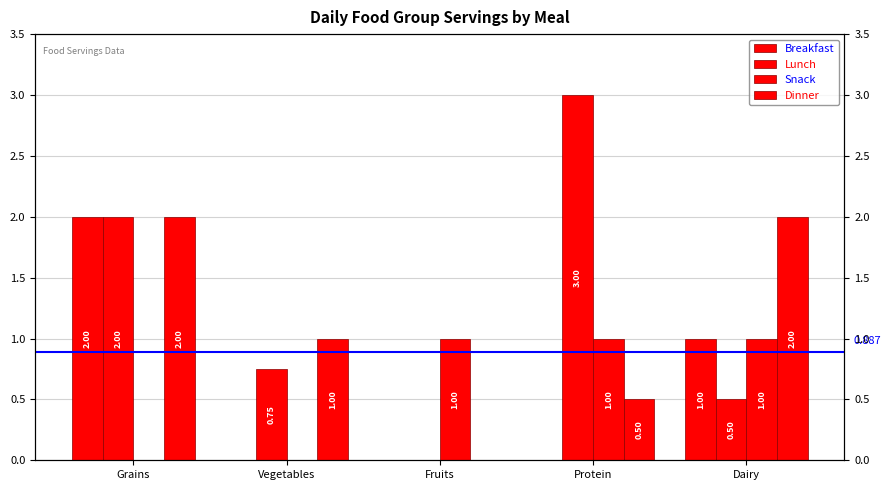

At which category does the chart reach its minimum across all series?

Vegetables